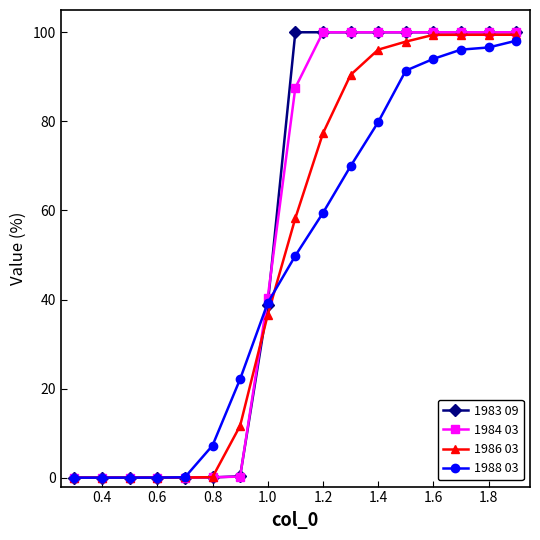

What is the greatest value displayed?

100.0